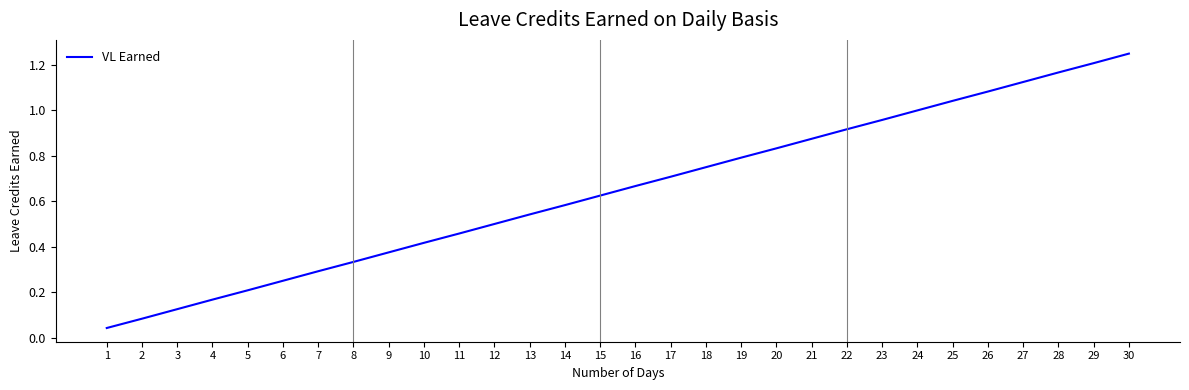

True or false: the data shows 0.7 at 16.

True